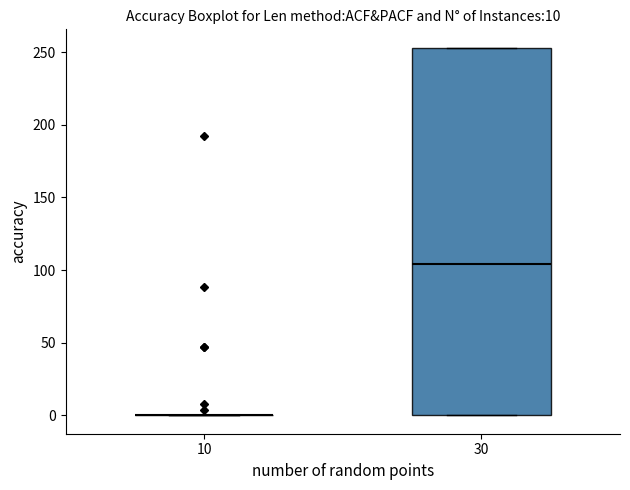

Comparing the boxes themselves (not the whiskers), which one is the tallest?

30